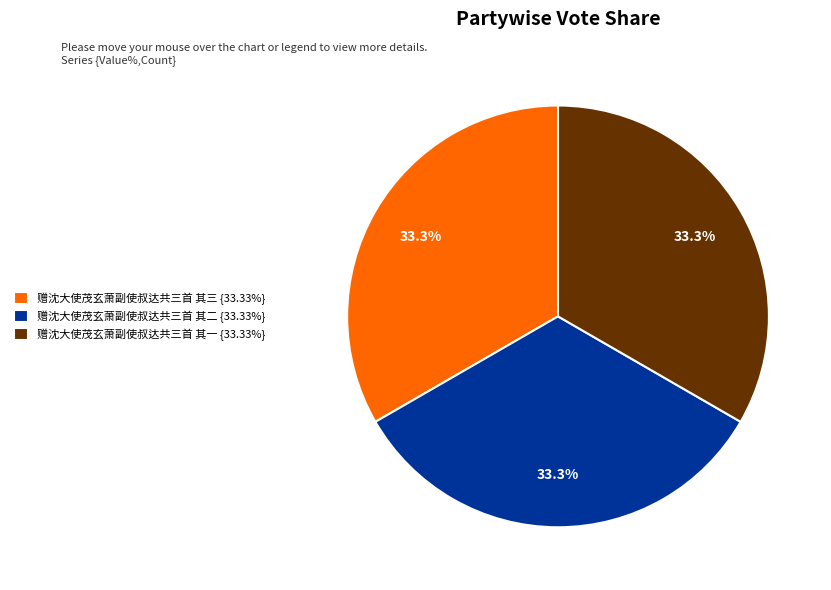

What percentage is the 赠沈大使茂玄萧副使叔达共三首 其一 slice, to the nearest percent?

33%